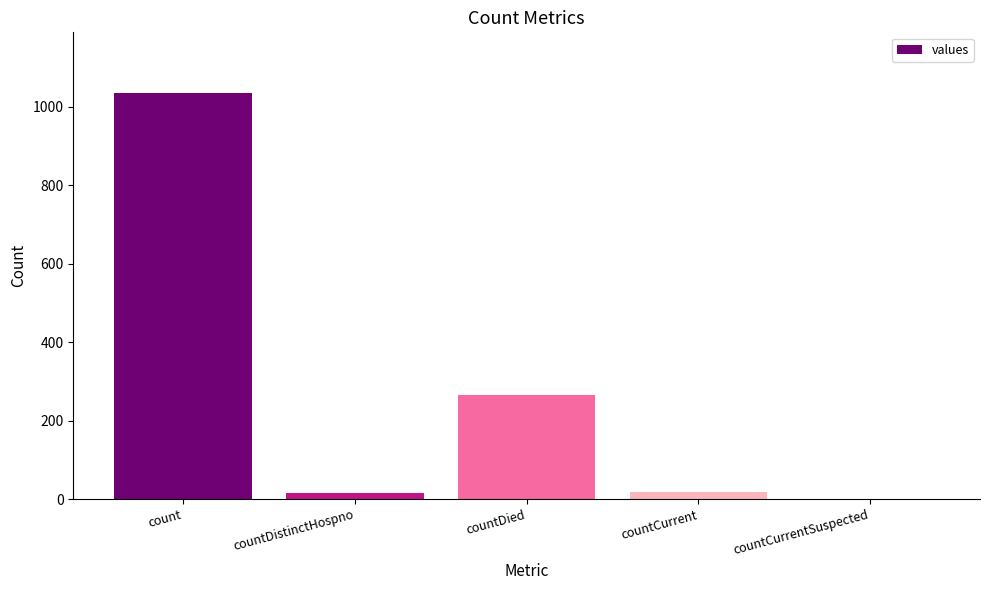

Which category has the highest value across all series?

count